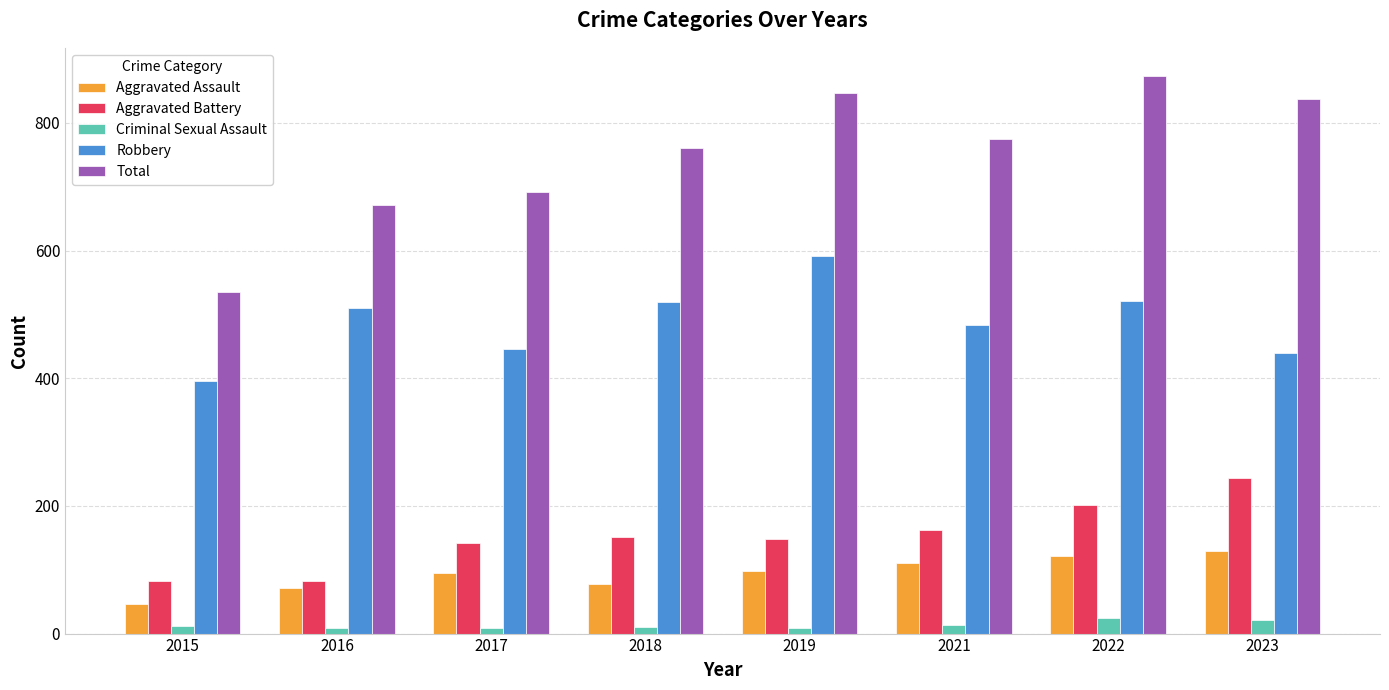

What is the minimum value for Aggravated Assault?

46